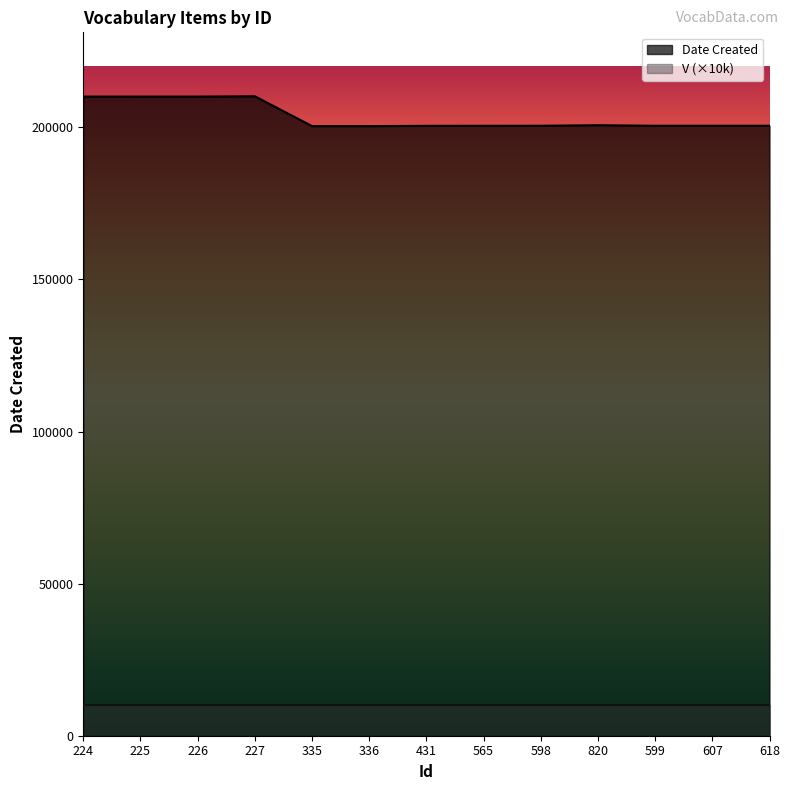

How many interior local valleys (lower than both neighbors) does the data have?

2